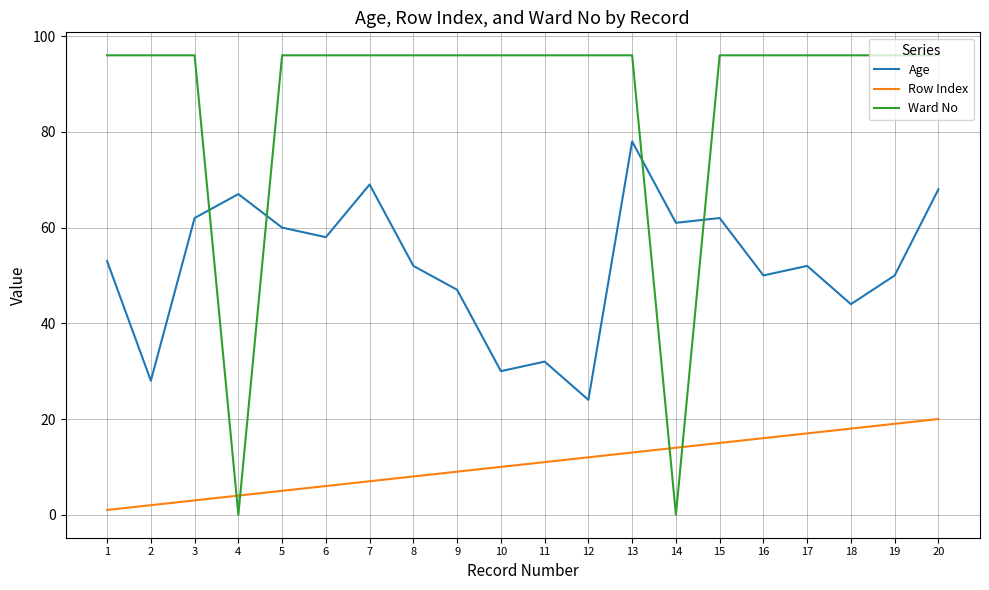

True or false: Age and Row Index cross at least once.

False